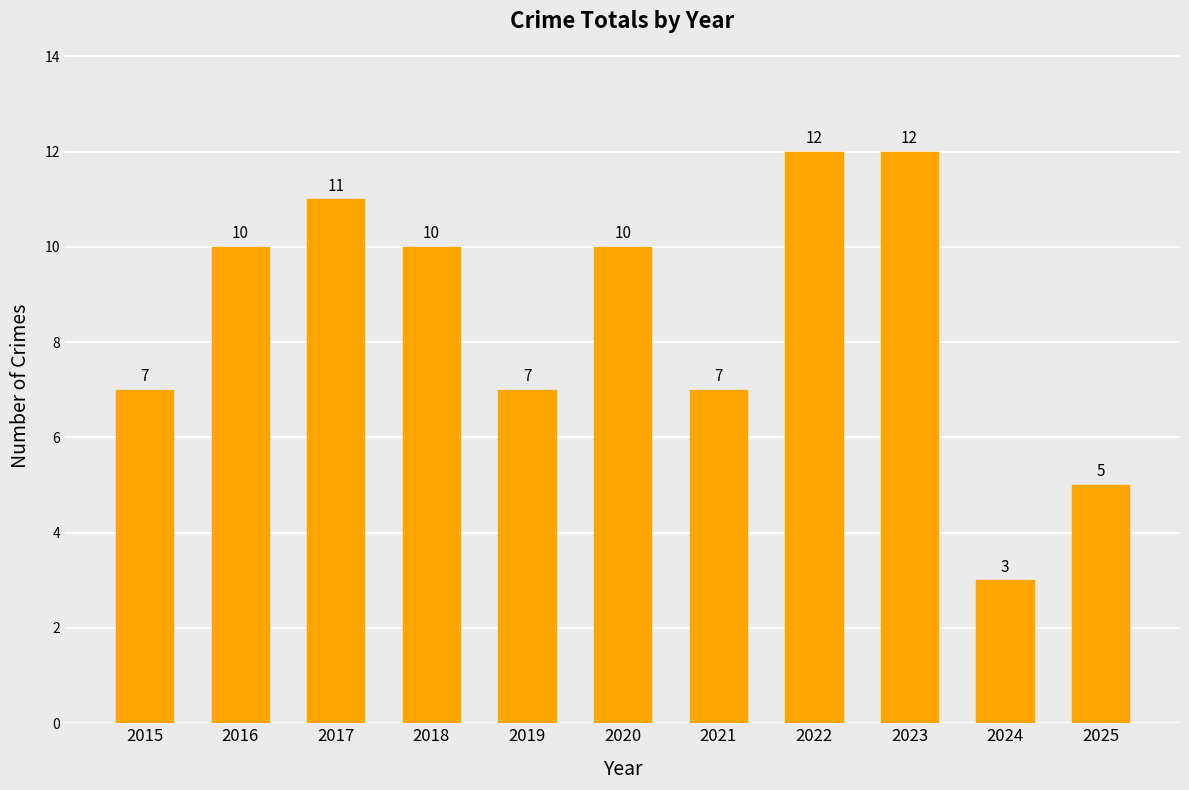

Which label corresponds to the smallest value in the chart?

2024